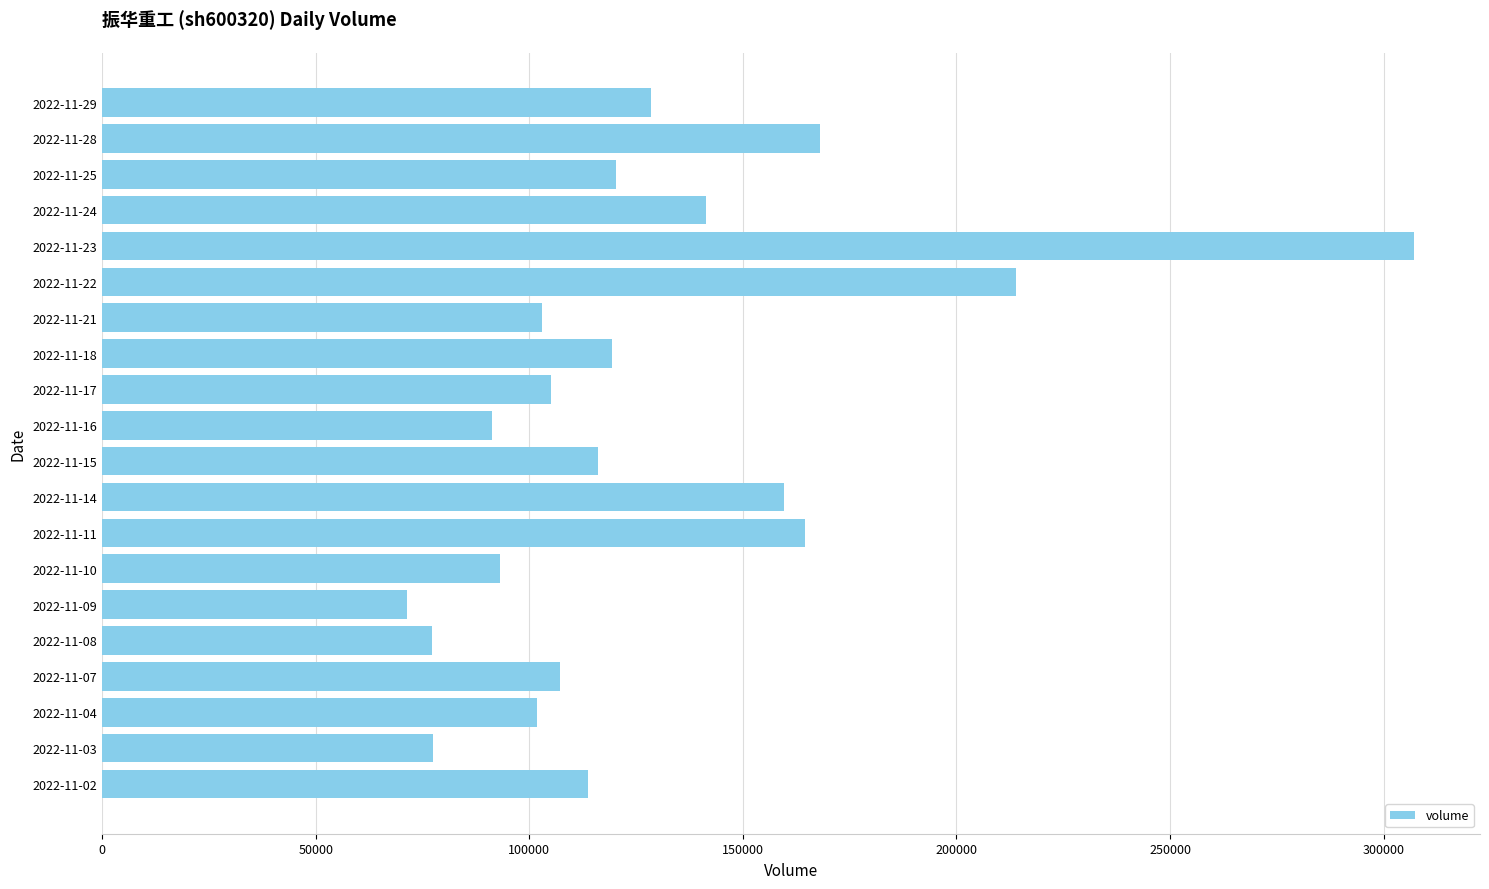

How many data points are less than 116163?

10